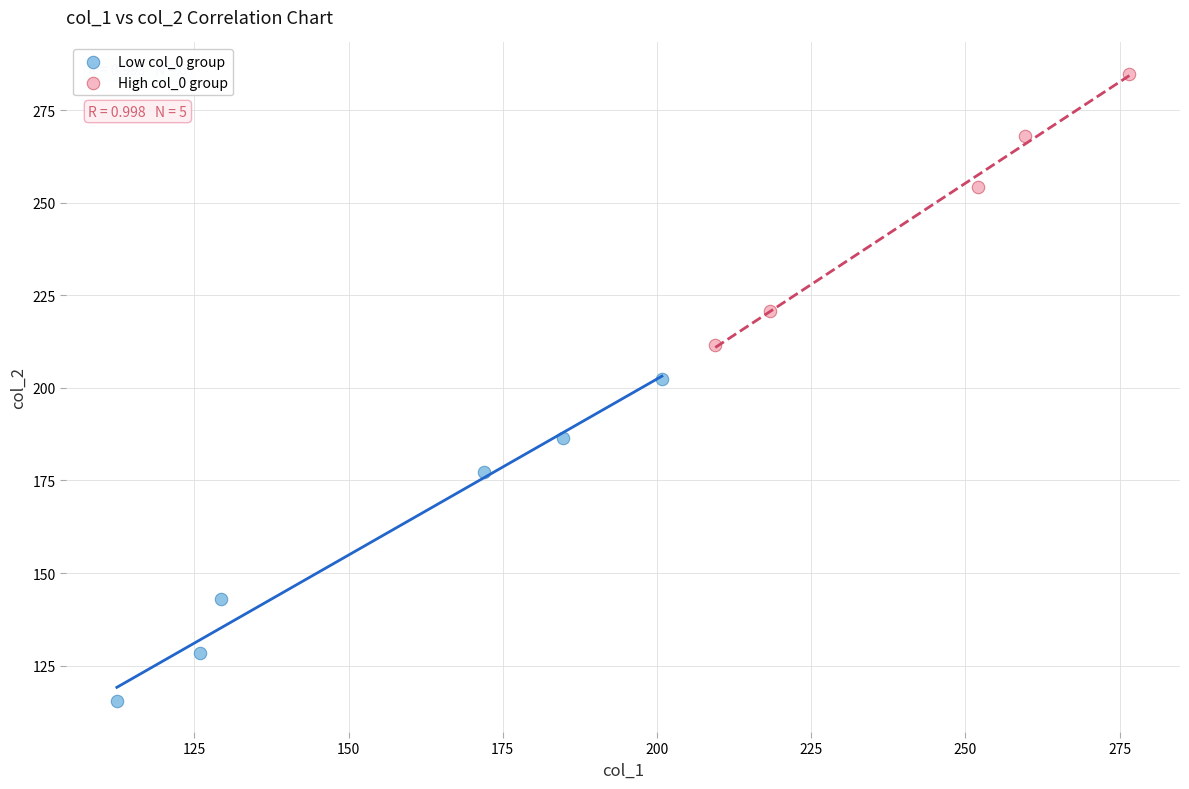

What are all the series names shown in the legend?

Low col_0 group, High col_0 group